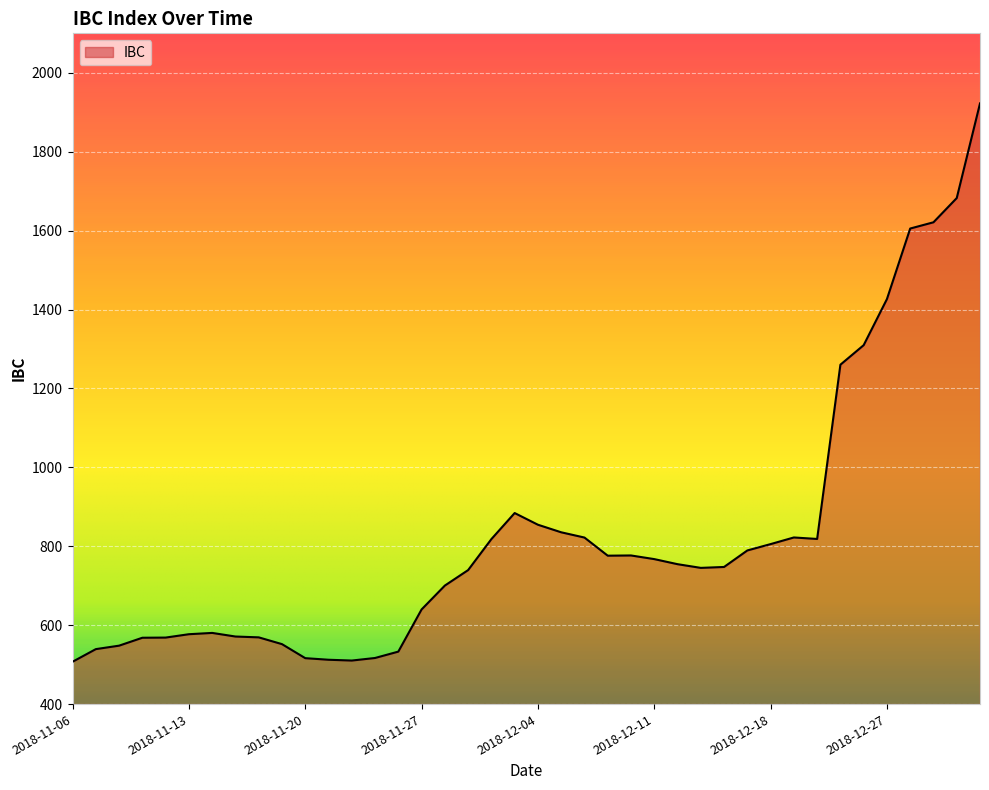

What is the minimum value shown in the chart?

507.3